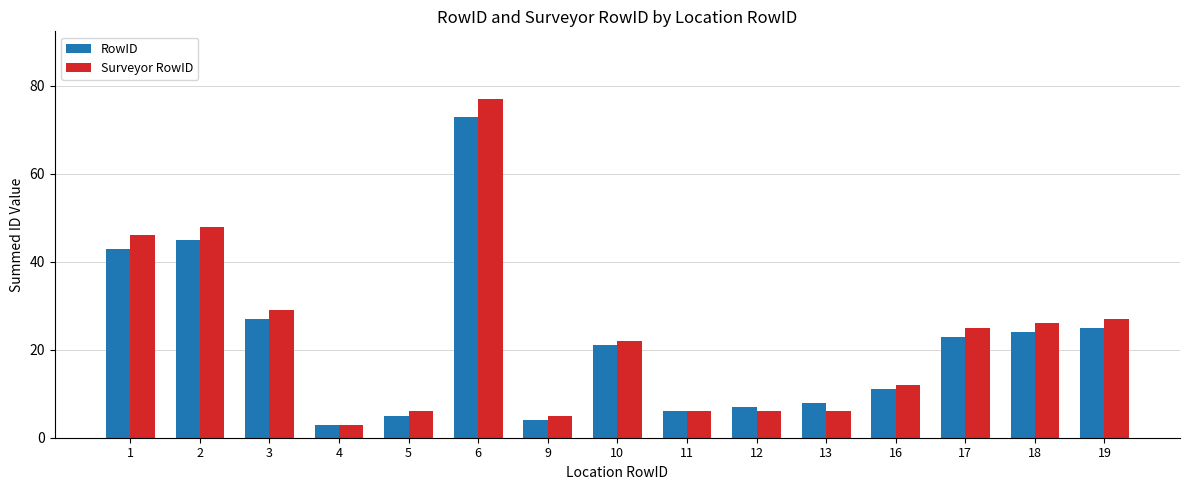

Does the chart contain any negative values?

No